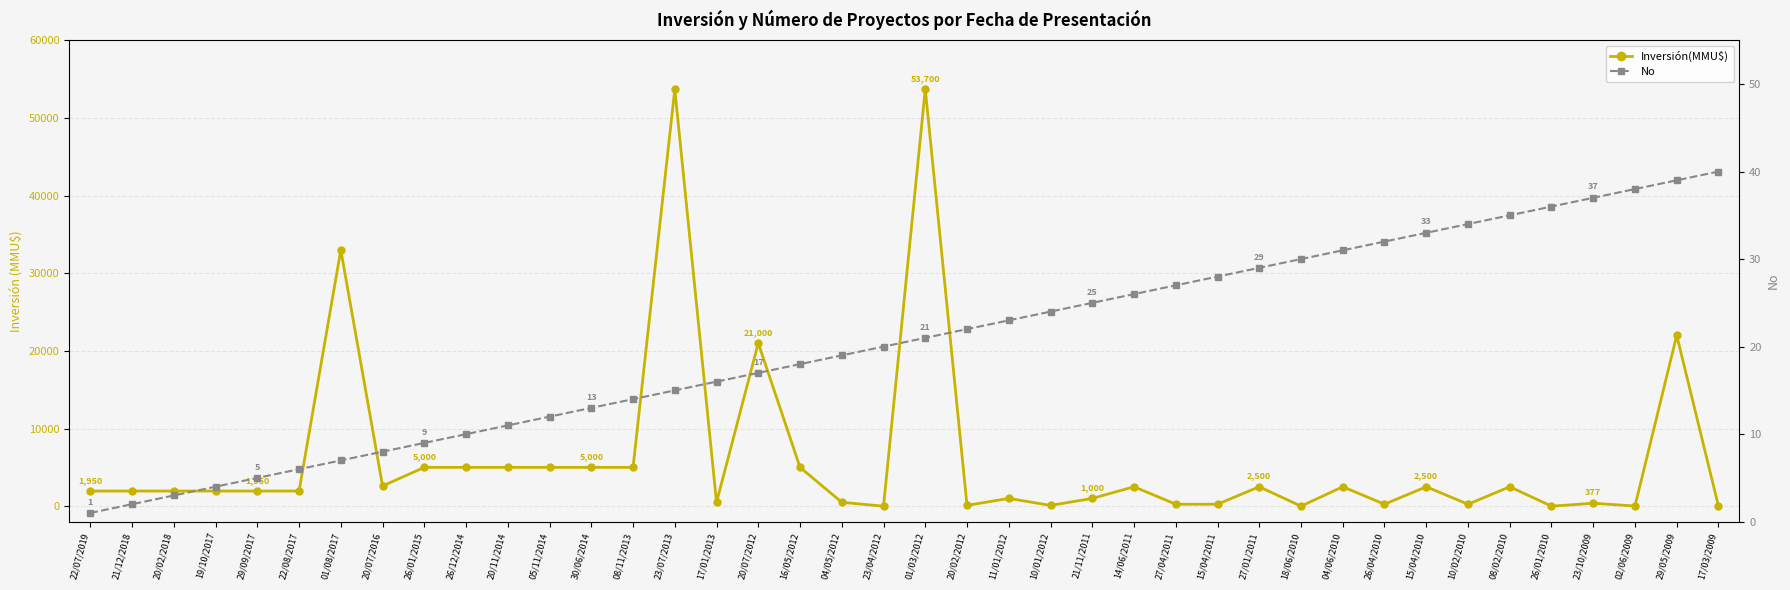

Reading right to left, transcribe all the data shown in this chart.

Inversión(MMU$): 17/03/2009=0	29/05/2009=22000	02/06/2009=22	23/10/2009=377	26/01/2010=0	08/02/2010=2500	10/02/2010=250	15/04/2010=2500	26/04/2010=250	04/06/2010=2500	18/06/2010=0	27/01/2011=2500	15/04/2011=250	27/04/2011=250	14/06/2011=2500	21/11/2011=1000	10/01/2012=100	11/01/2012=1000	20/02/2012=100	01/03/2012=53700	23/04/2012=0	04/05/2012=500	16/05/2012=5000	20/07/2012=21000	17/01/2013=500	23/07/2013=53700	08/11/2013=5000	30/06/2014=5000	05/11/2014=5000	20/11/2014=5000	26/12/2014=5000	26/01/2015=5000	20/07/2016=2600	01/08/2017=33000	22/08/2017=1950	29/09/2017=1950	19/10/2017=1950	20/02/2018=1950	21/12/2018=1950	22/07/2019=1950
No: 17/03/2009=40	29/05/2009=39	02/06/2009=38	23/10/2009=37	26/01/2010=36	08/02/2010=35	10/02/2010=34	15/04/2010=33	26/04/2010=32	04/06/2010=31	18/06/2010=30	27/01/2011=29	15/04/2011=28	27/04/2011=27	14/06/2011=26	21/11/2011=25	10/01/2012=24	11/01/2012=23	20/02/2012=22	01/03/2012=21	23/04/2012=20	04/05/2012=19	16/05/2012=18	20/07/2012=17	17/01/2013=16	23/07/2013=15	08/11/2013=14	30/06/2014=13	05/11/2014=12	20/11/2014=11	26/12/2014=10	26/01/2015=9	20/07/2016=8	01/08/2017=7	22/08/2017=6	29/09/2017=5	19/10/2017=4	20/02/2018=3	21/12/2018=2	22/07/2019=1